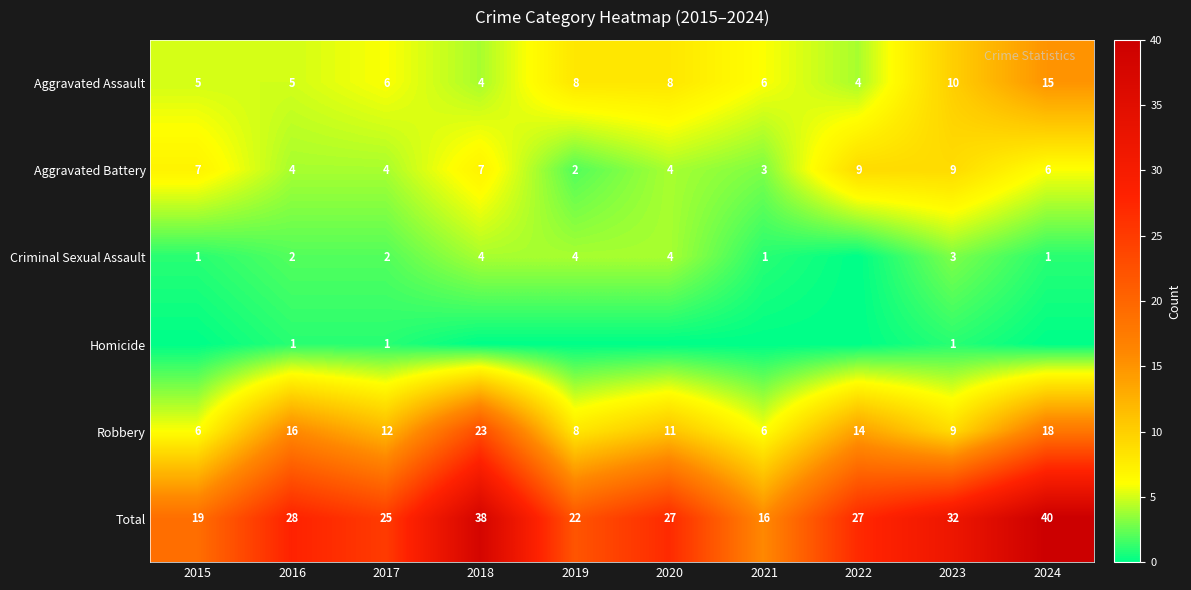

Is the value of Aggravated Assault at 2021 greater than the value of Criminal Sexual Assault at 2015?

Yes